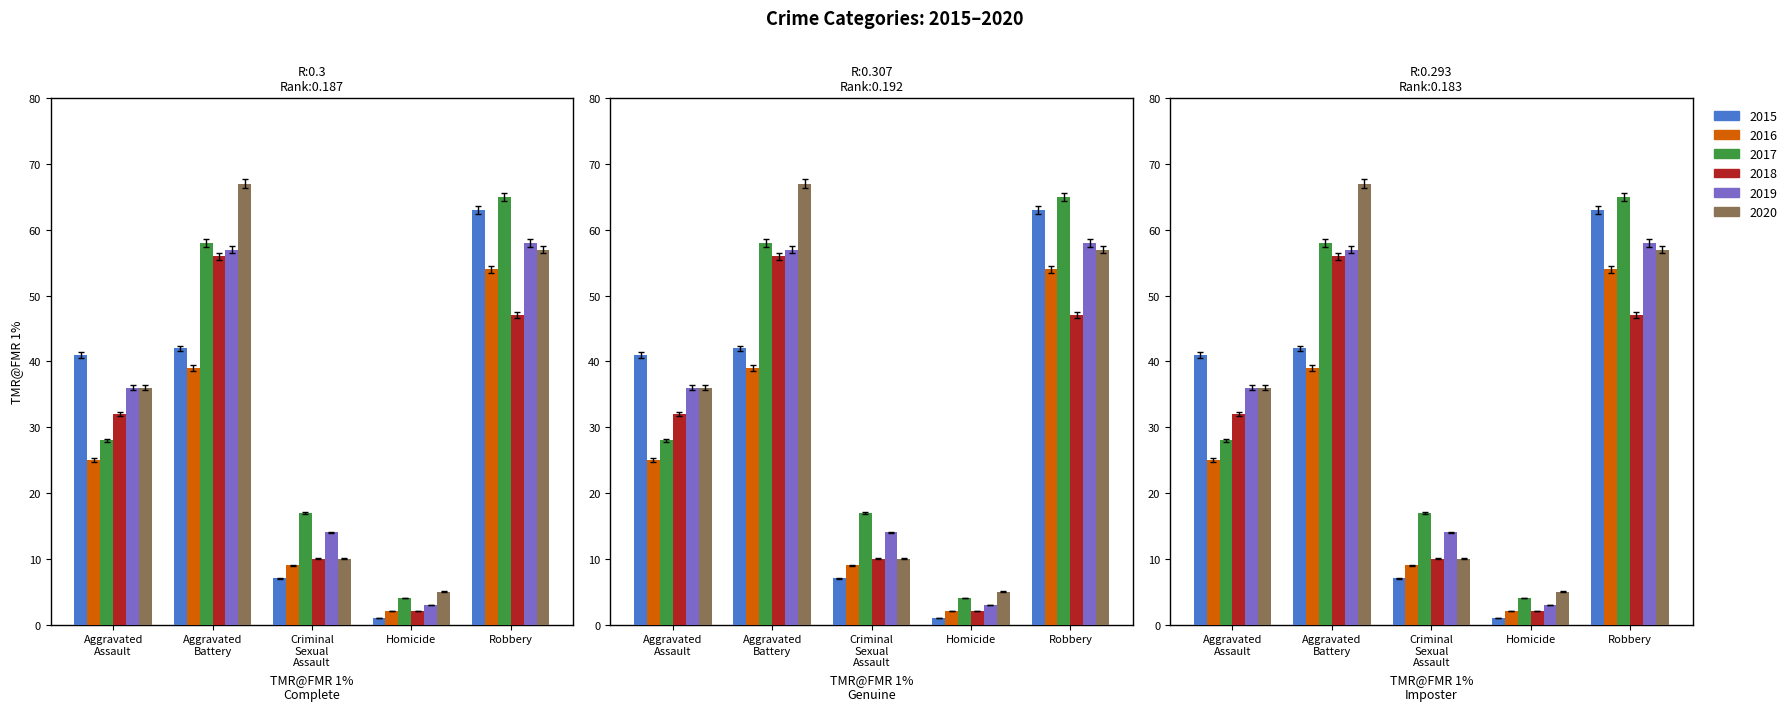

Which series changed the most between Aggravated Battery and Robbery?

2015